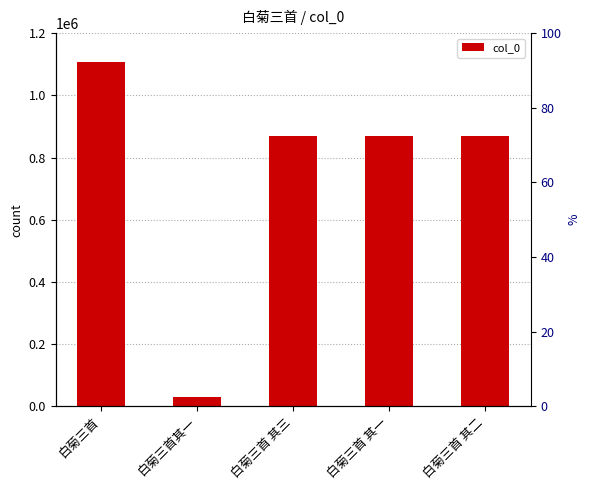

Approximately how many times larger is the value at 白菊三首 其一 compared to 白菊三首 其三?

1.0